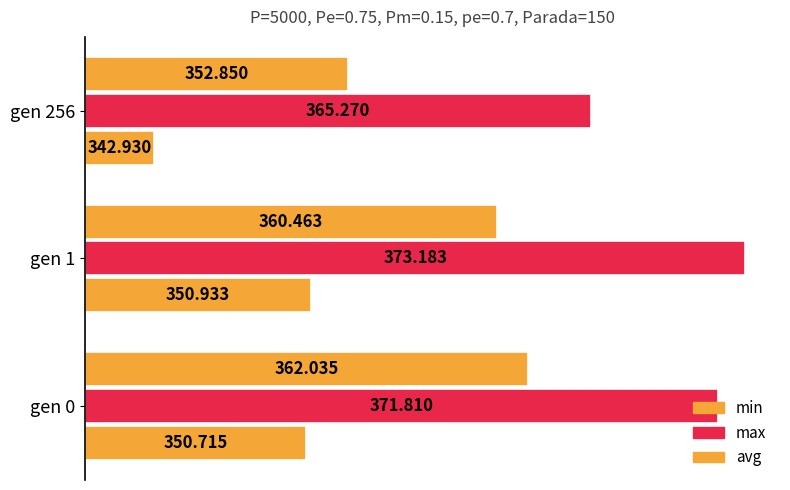

How many data points does each series have?

3